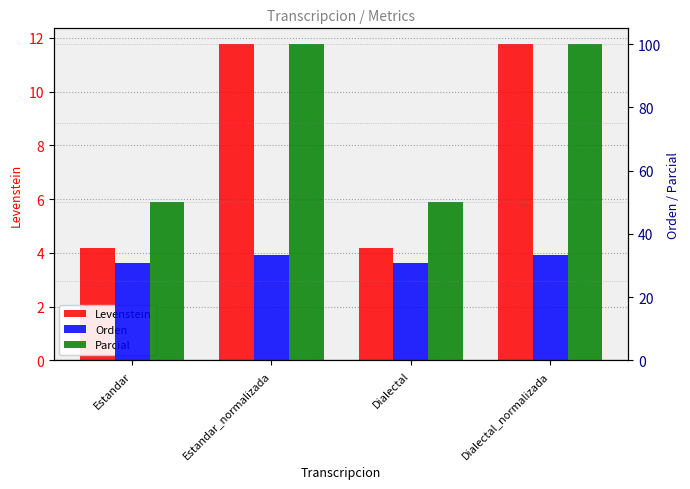

Where is Parcial nearest to the value 75?

Estandar